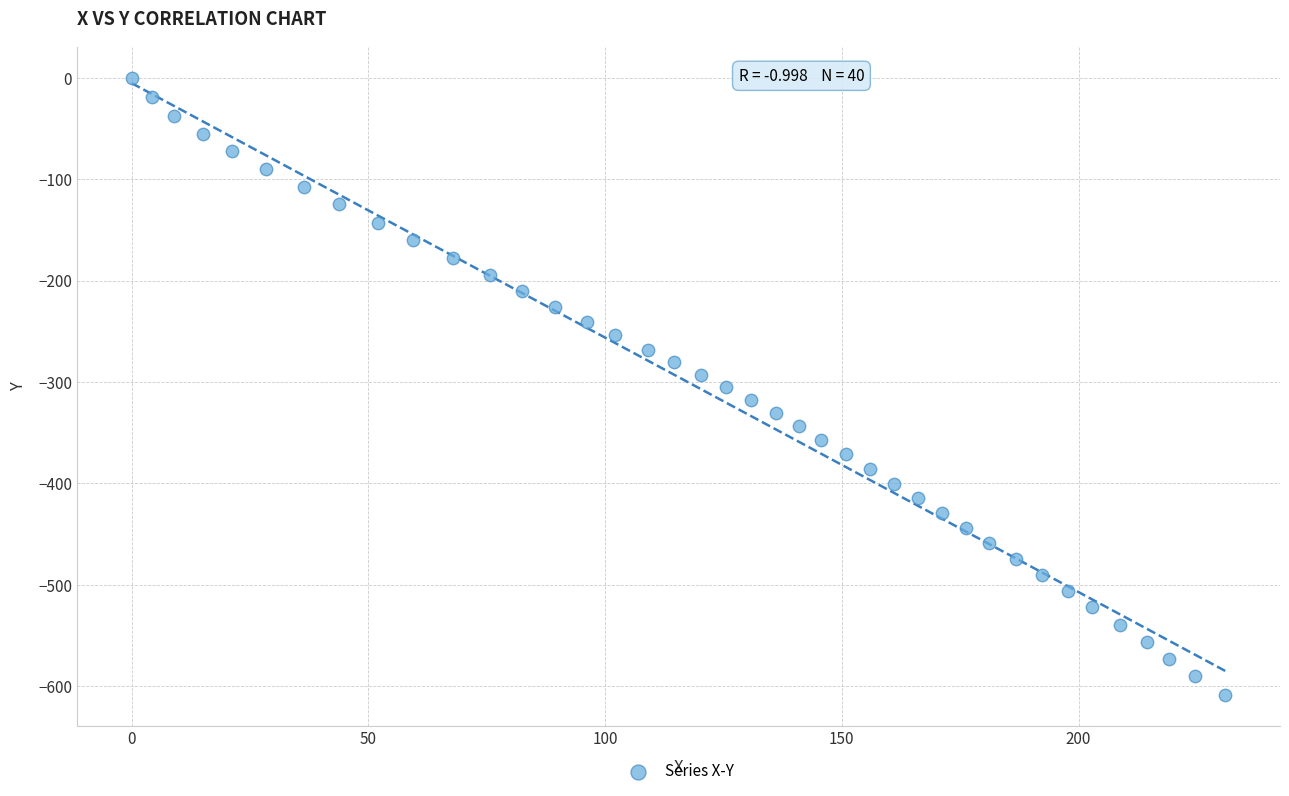

What is the range of Y values (max minus min)?

608.5